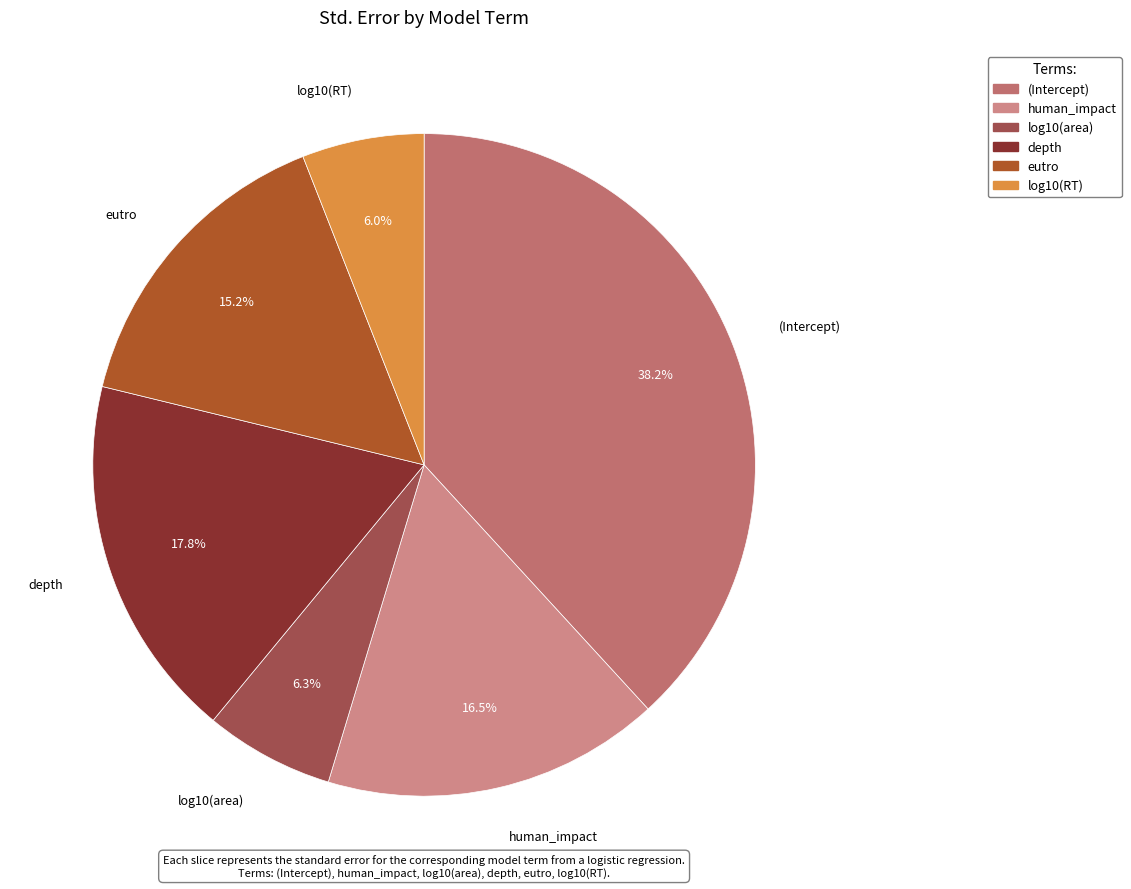

Which slice is the largest?

(Intercept)